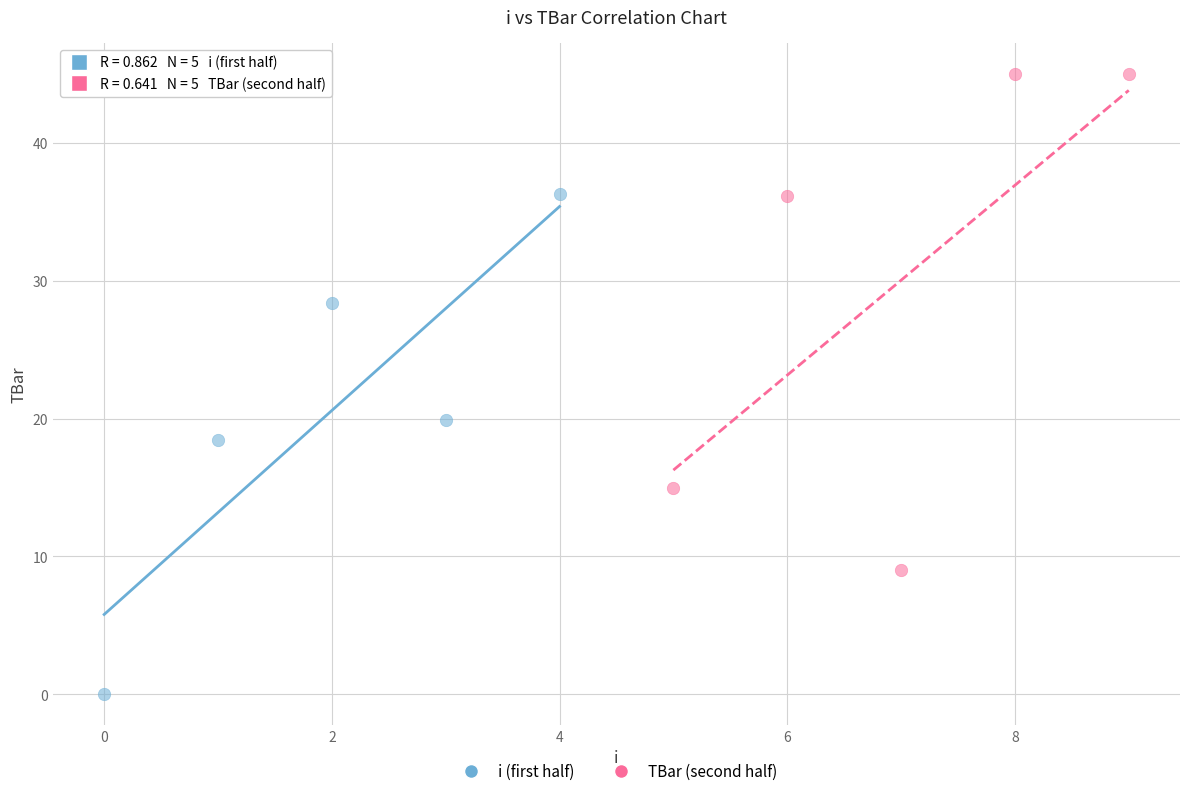

Which series contains the highest Y value?

TBar (second half)